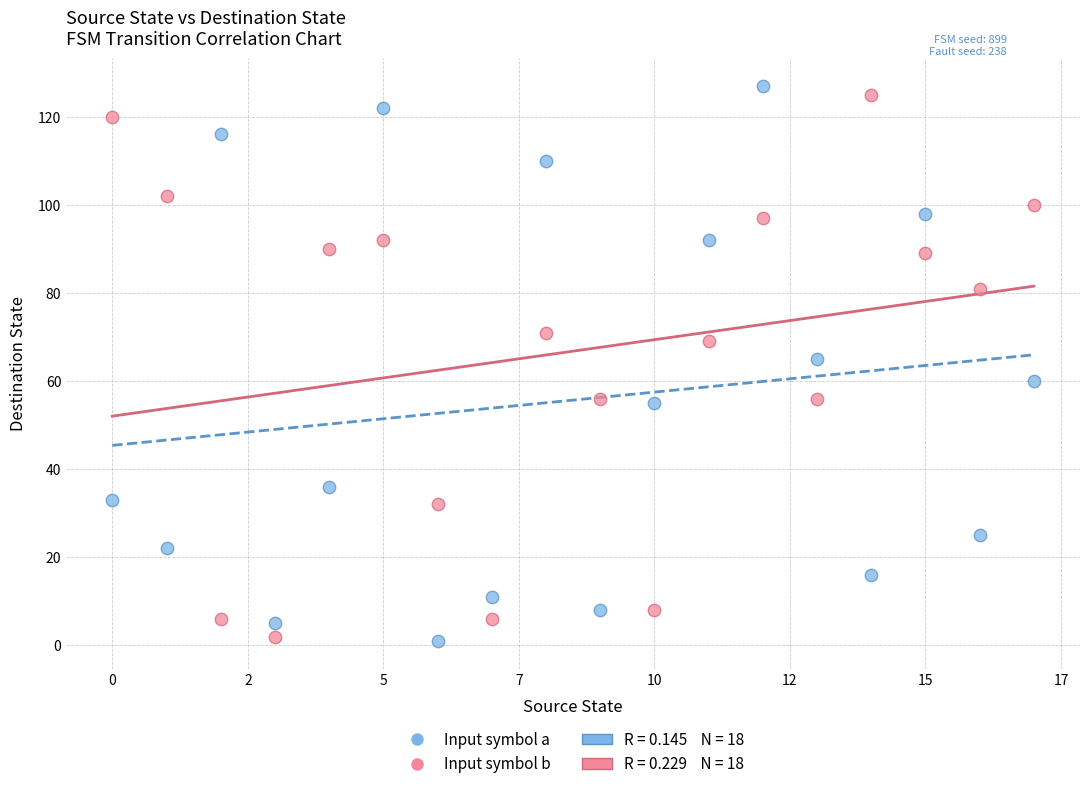

Across all data points, what is the range of Y values (max minus min)?

126